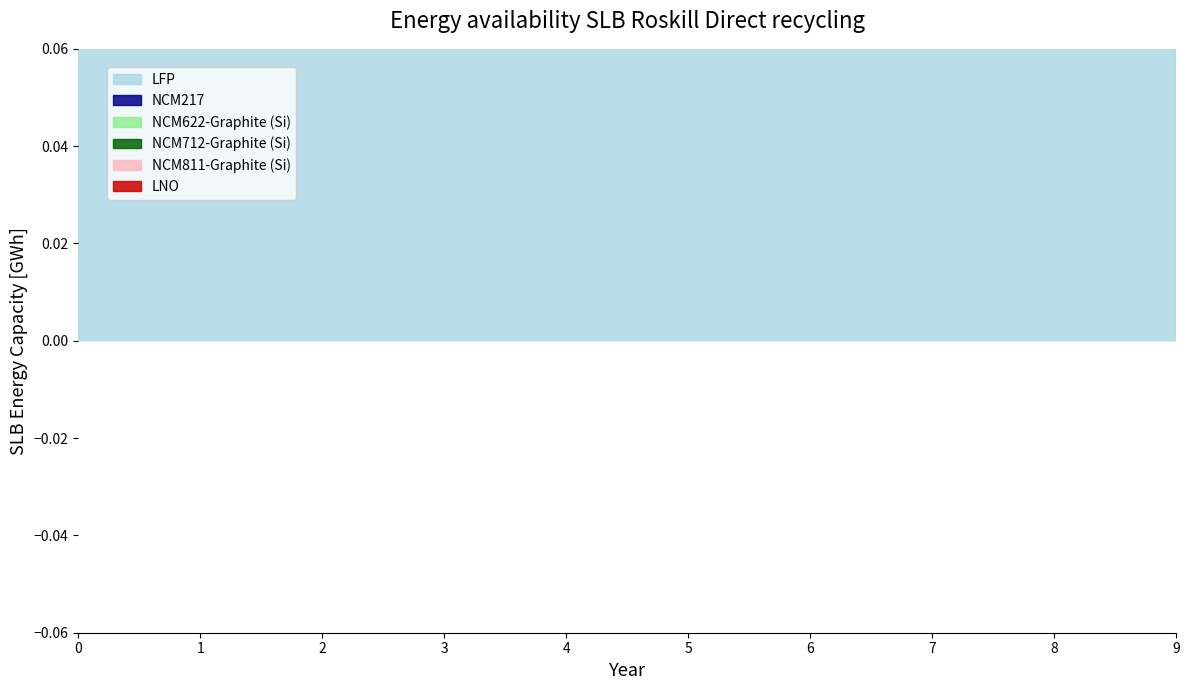

Which series has the widest spread of values?

LFP